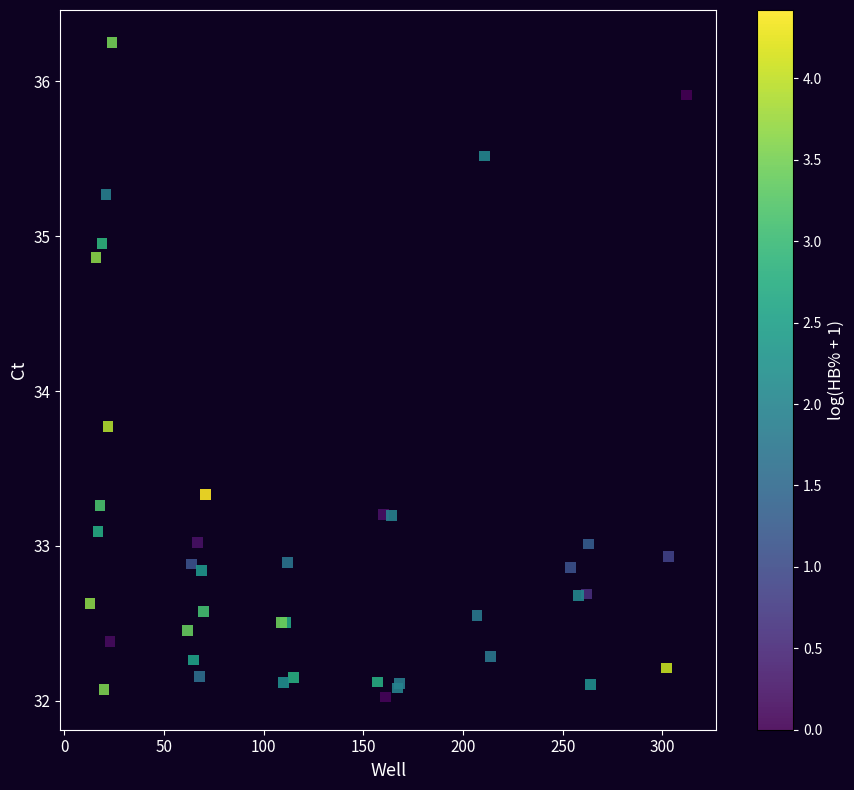

What Y value in the scatter plot is closest to 34?

33.8